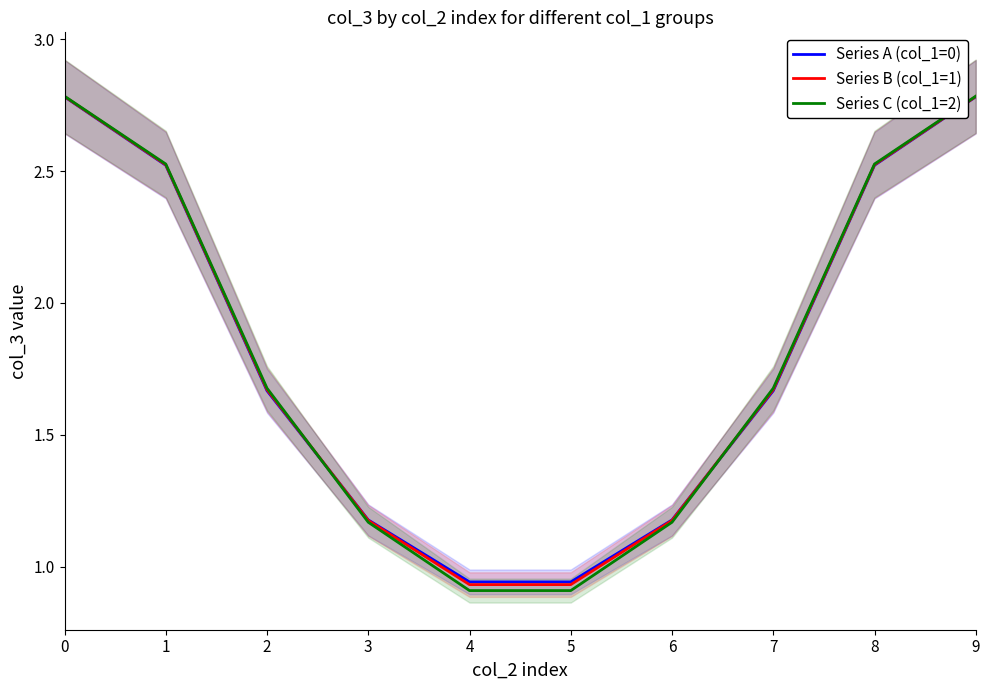

Which series has the largest range (max minus min)?

Series C (col_1=2)